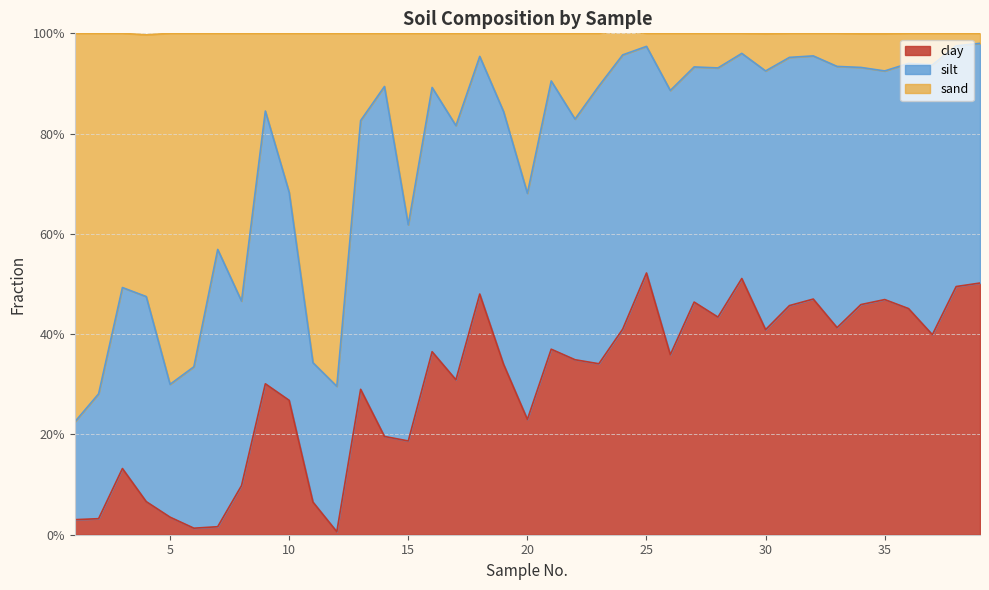

What is the spread (max minus min) of values at 18?

0.5